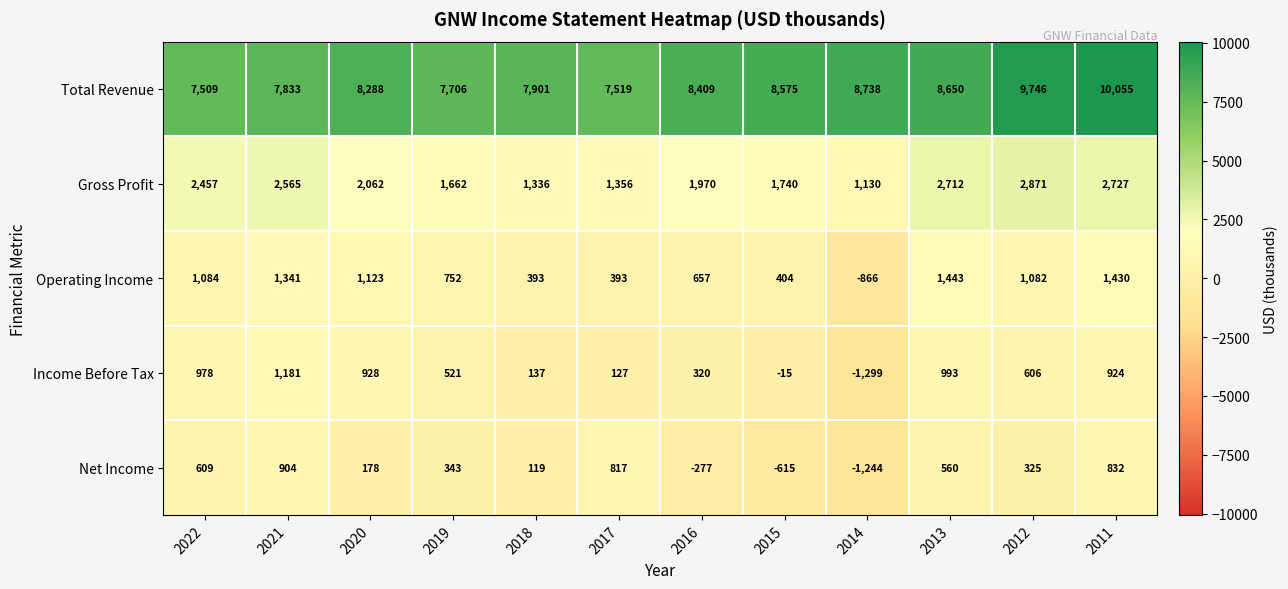

What is the sum of the Operating Income values at 2018 and 2016?

1050